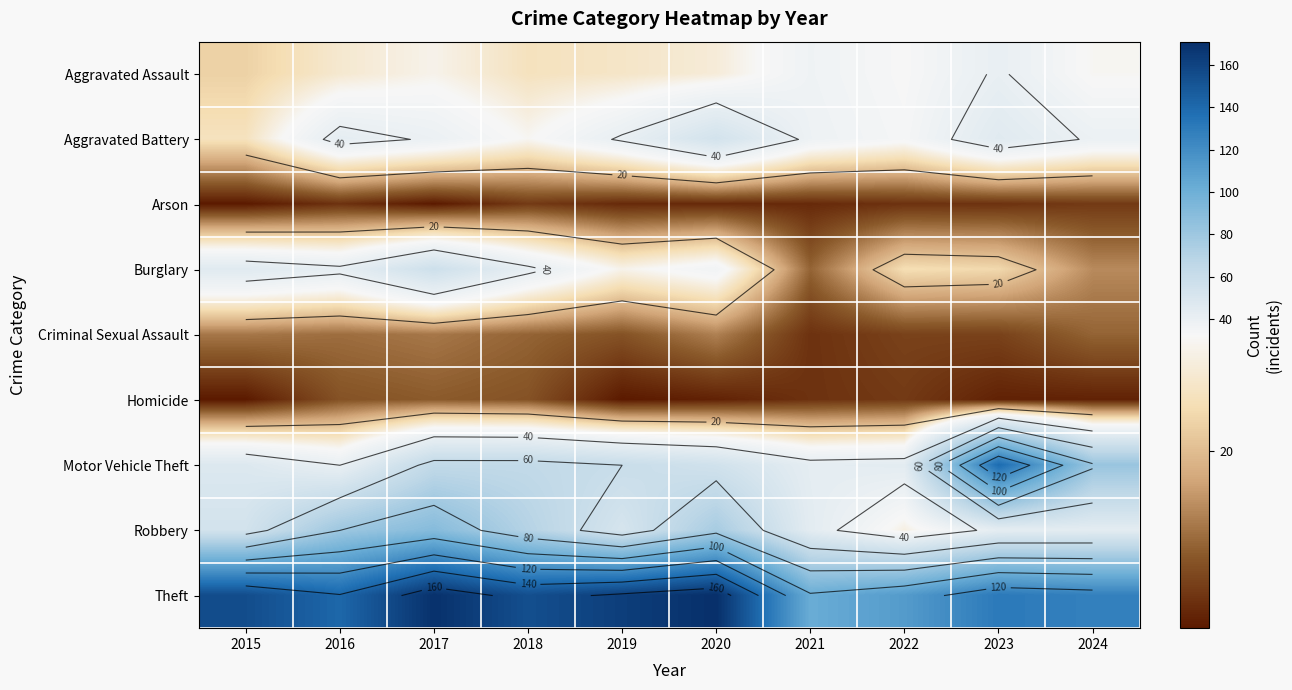

Rank the series by their maximum value, from lowest to highest.

Arson, Homicide, Criminal Sexual Assault, Aggravated Assault, Aggravated Battery, Burglary, Robbery, Motor Vehicle Theft, Theft